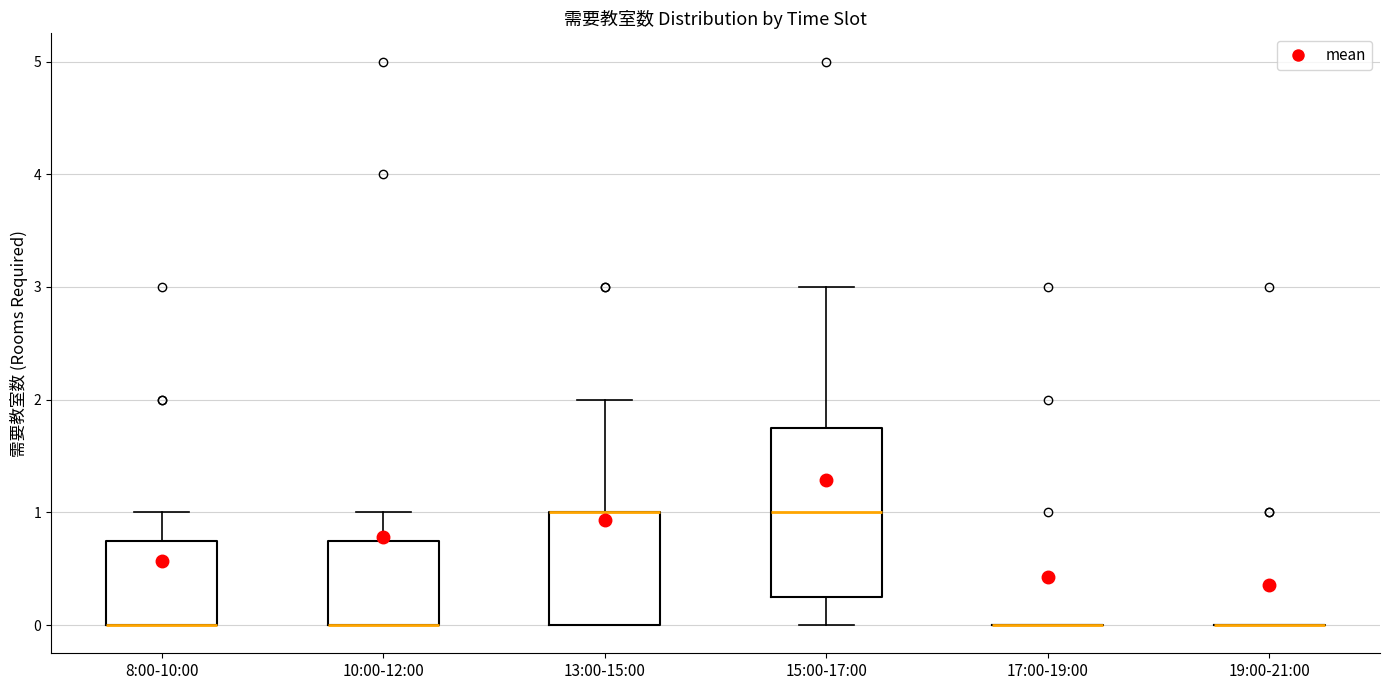

Reading left to right, read every box against the y-axis: the position of its median line, the range the box covers, and the ends of its whiskers. The values are not printed on the chart, so give them approximately, as read against the axis.

8:00-10:00: median 0.0 (drawn on the box's lower edge), box 0.0 to 0.8, whiskers 0.0 to 1.0
10:00-12:00: median 0.0 (drawn on the box's lower edge), box 0.0 to 0.8, whiskers 0.0 to 1.0
13:00-15:00: median 1.0 (drawn on the box's upper edge), box 0.0 to 1.0, whiskers 0.0 to 2.0
15:00-17:00: median 1.0, box 0.3 to 1.8, whiskers 0.0 to 3.0
17:00-19:00: box collapsed to a line at 0.0, whiskers 0.0 to 0.0
19:00-21:00: box collapsed to a line at 0.0, whiskers 0.0 to 0.0